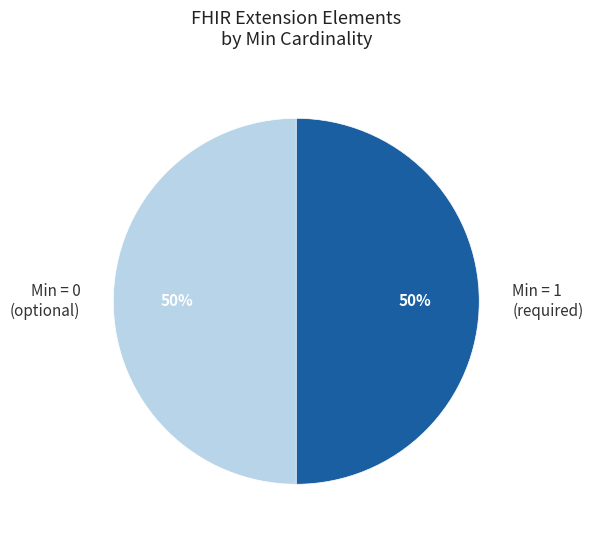

Is the sum of Min = 0 (optional) and Min = 1 (required) greater than half?

Yes